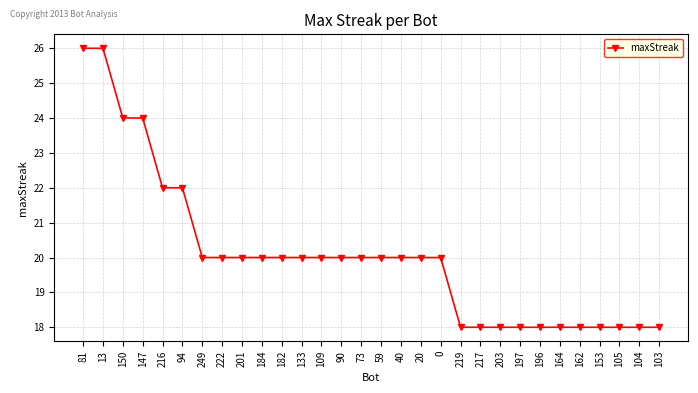

What is the label of the 17th point from the right?

90